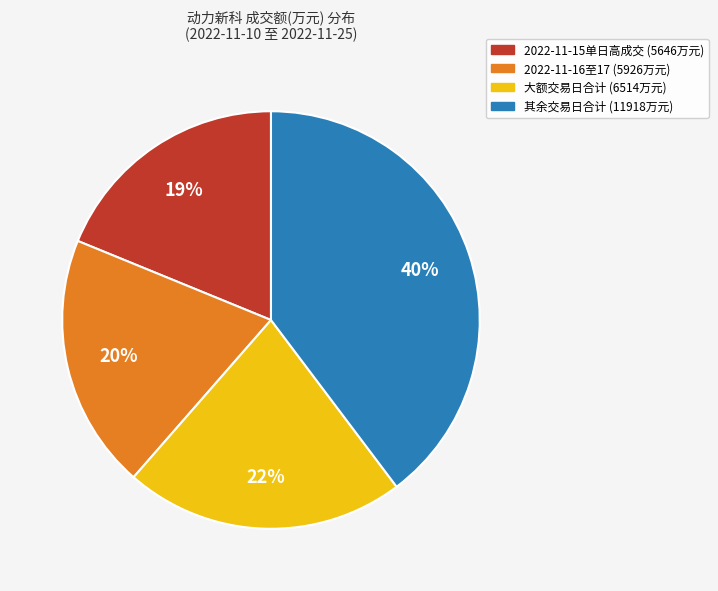

Is there a majority slice in this chart?

No